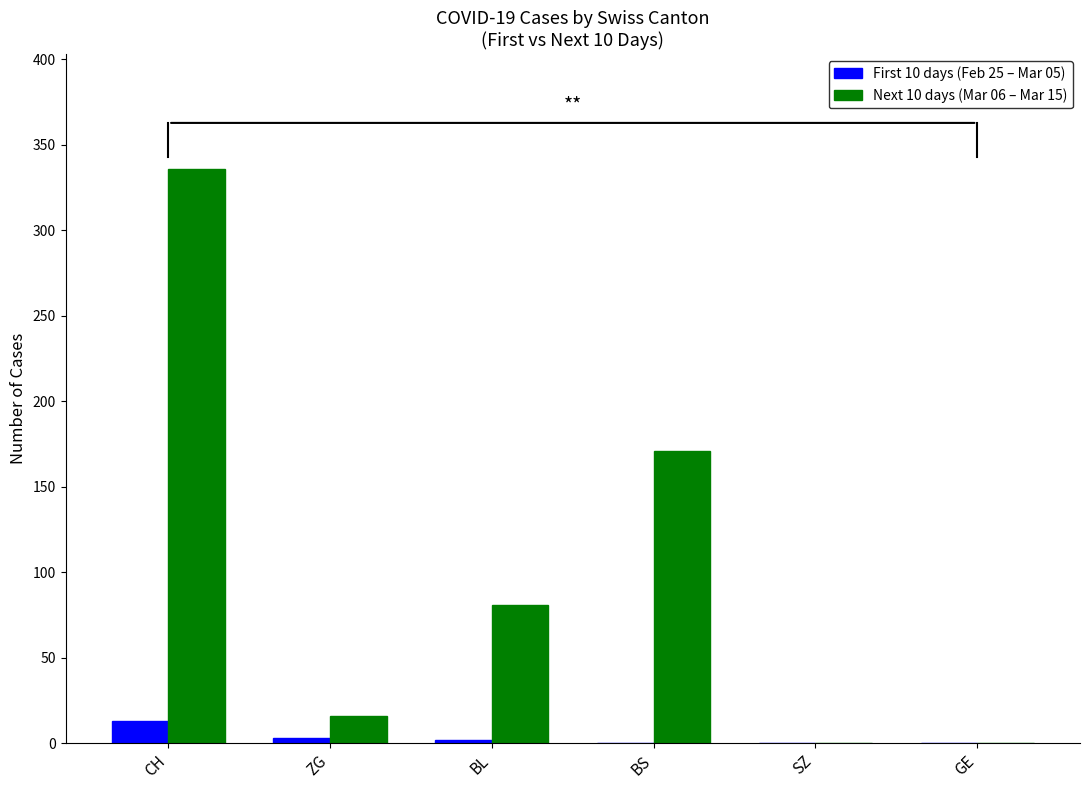

What is the average value of the First 10 days (Feb 25 – Mar 05) series?

3